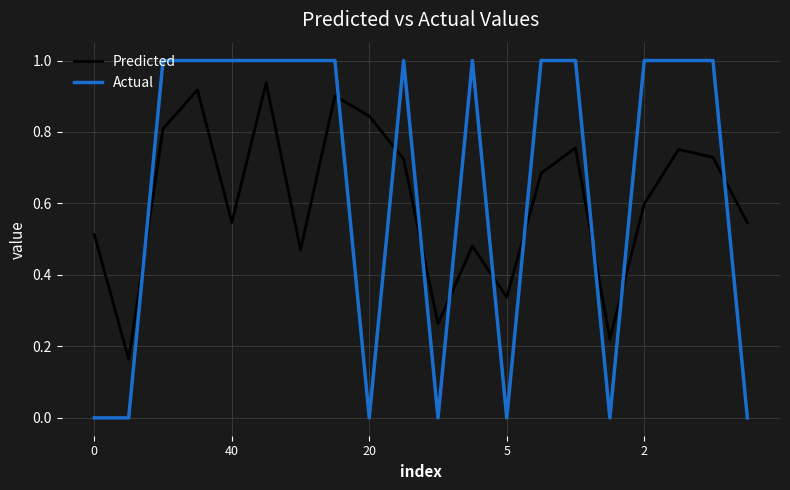

How many lines are shown in the chart?

2